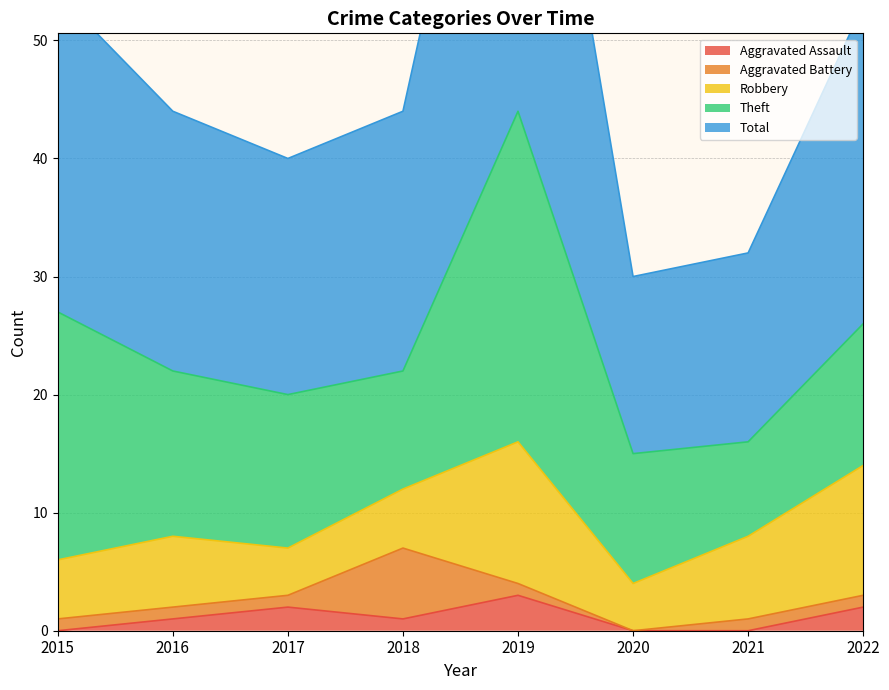

List the series in order of their peak value, lowest first.

Aggravated Assault, Aggravated Battery, Robbery, Theft, Total